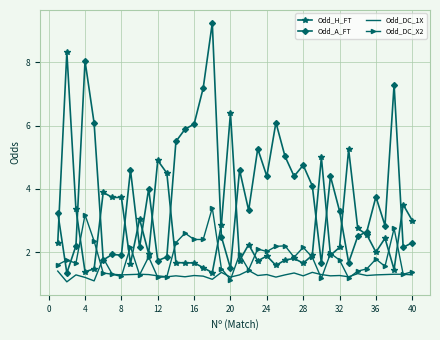

Which series has the largest total across all categories?

Odd_A_FT